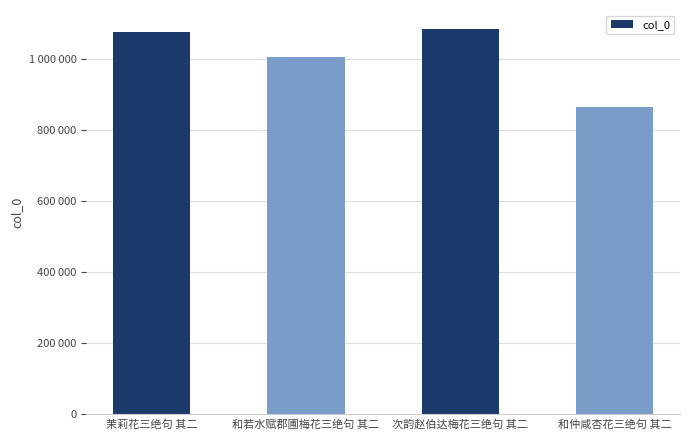

What is the label of the 4th bar from the right?

茉莉花三绝句 其二